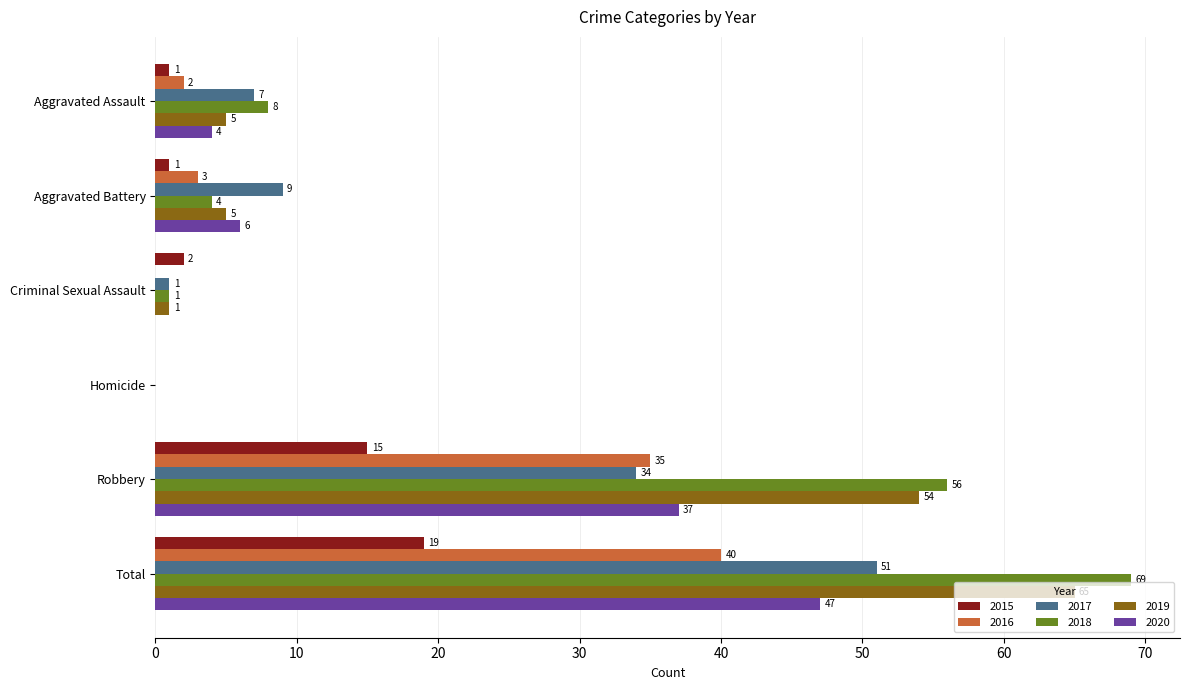

The value of 2019 at Aggravated Assault is 5. True or false?

True